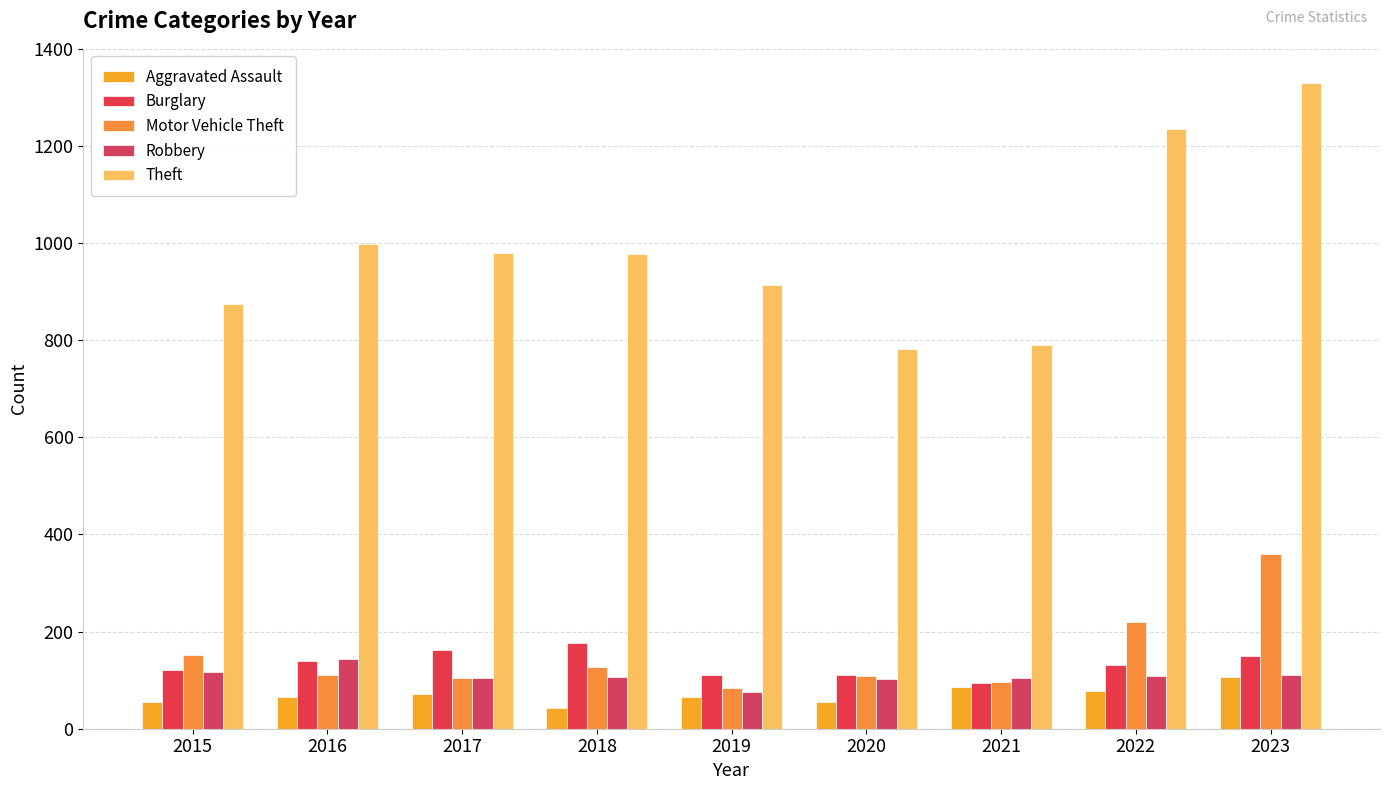

True or false: Aggravated Assault has a value of 54 at 2015.

True